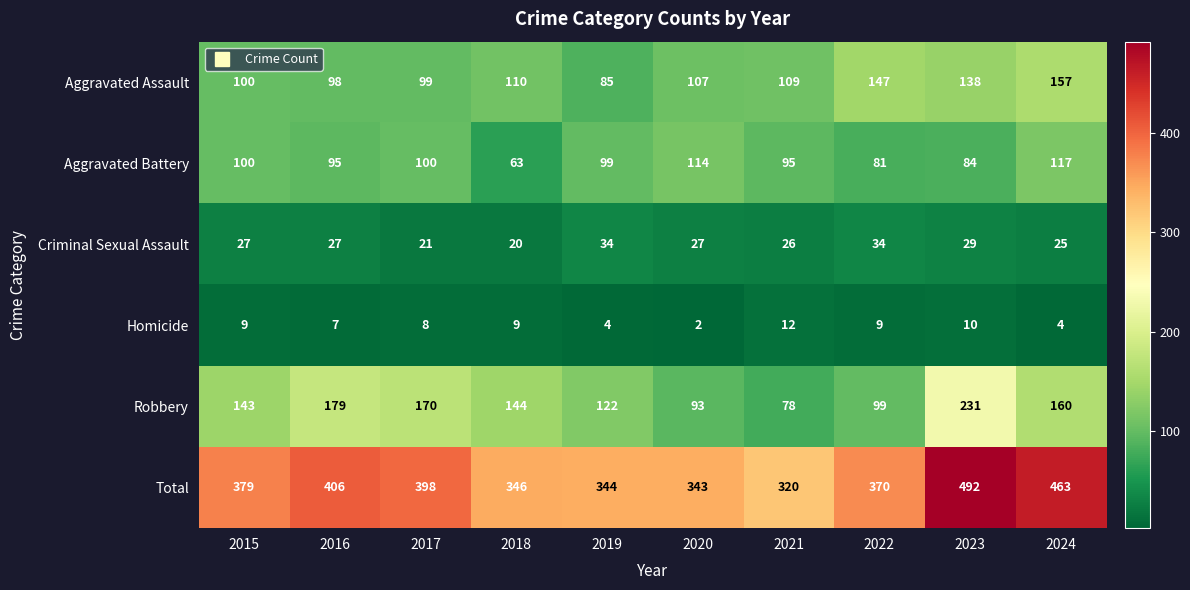

At 2019, list the series in order from smallest to largest.

Homicide, Criminal Sexual Assault, Aggravated Assault, Aggravated Battery, Robbery, Total